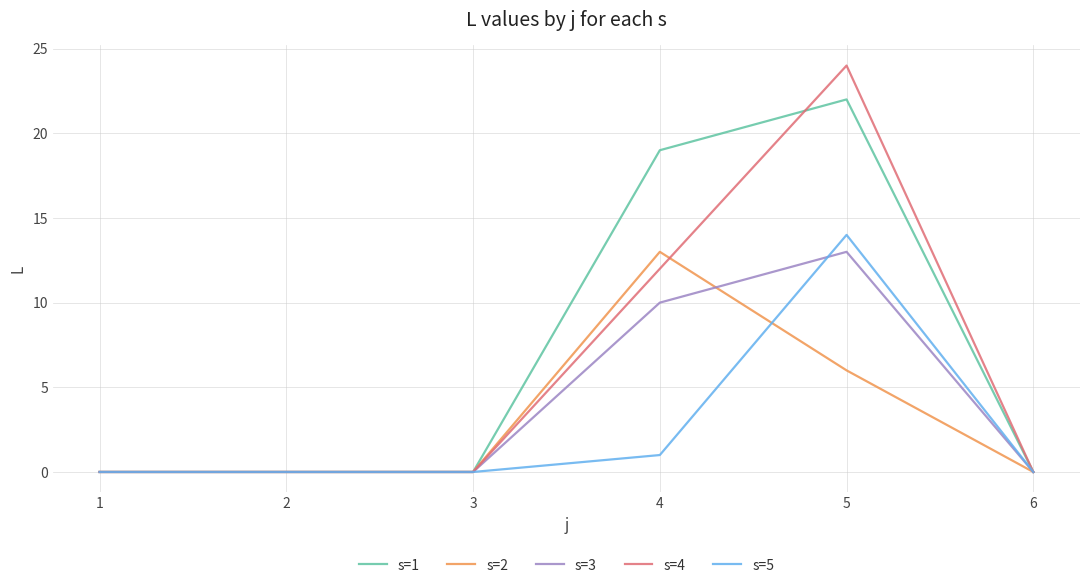

True or false: s=5 and s=2 cross at least once.

True